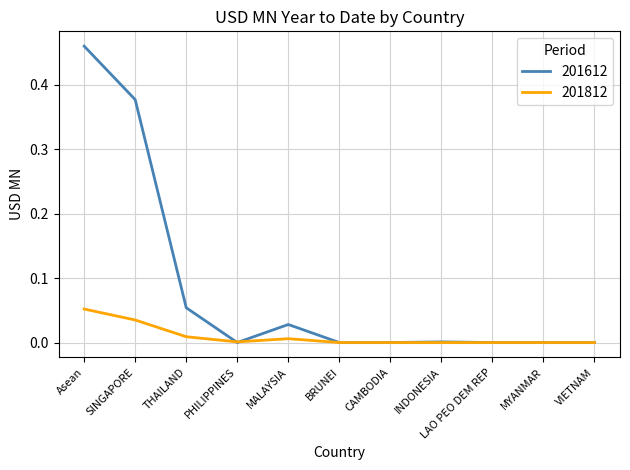

Is the value of 201612 at THAILAND greater than the value of 201812 at VIETNAM?

Yes